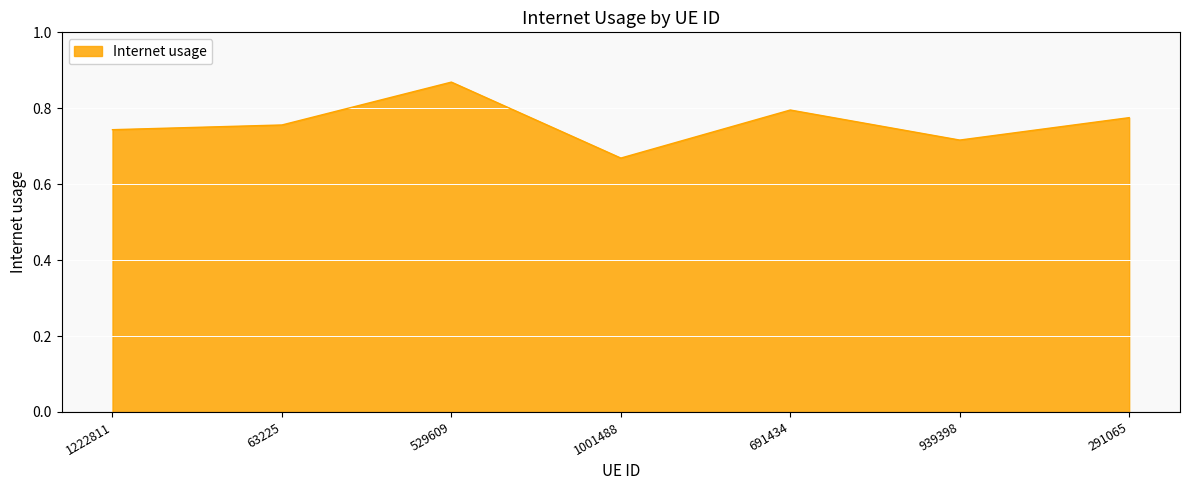

List the labels in order of value, largest first.

529609, 691434, 291065, 63225, 1222811, 939398, 1001488